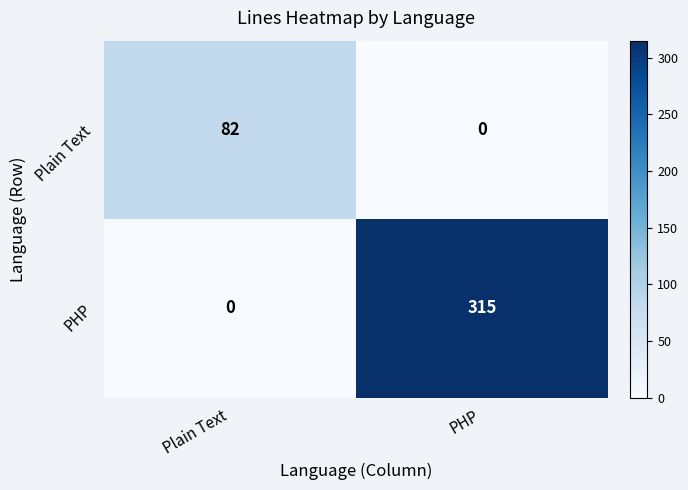

How many data points does each series have?

2